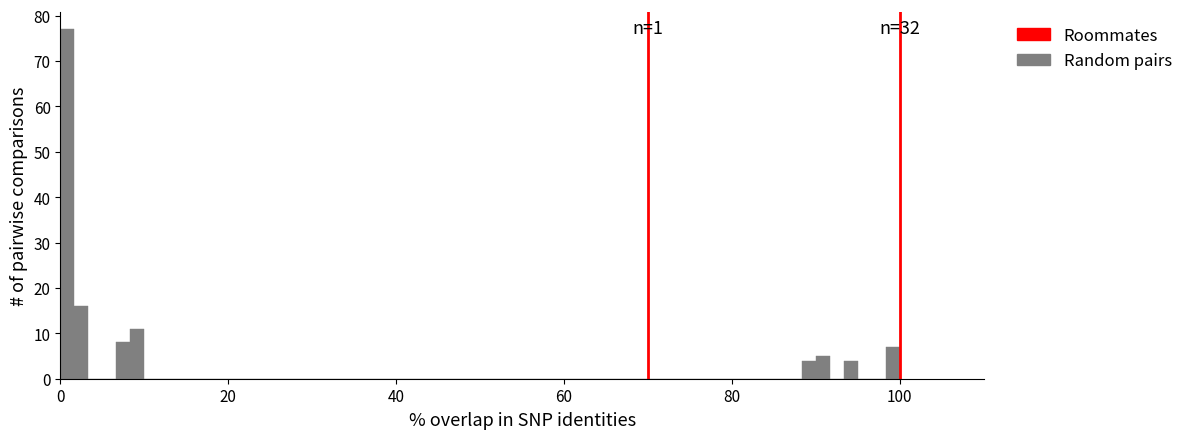

Around what value on the x-axis is the tallest bar? Give the approximate position of its centre, as read against the axis.

0